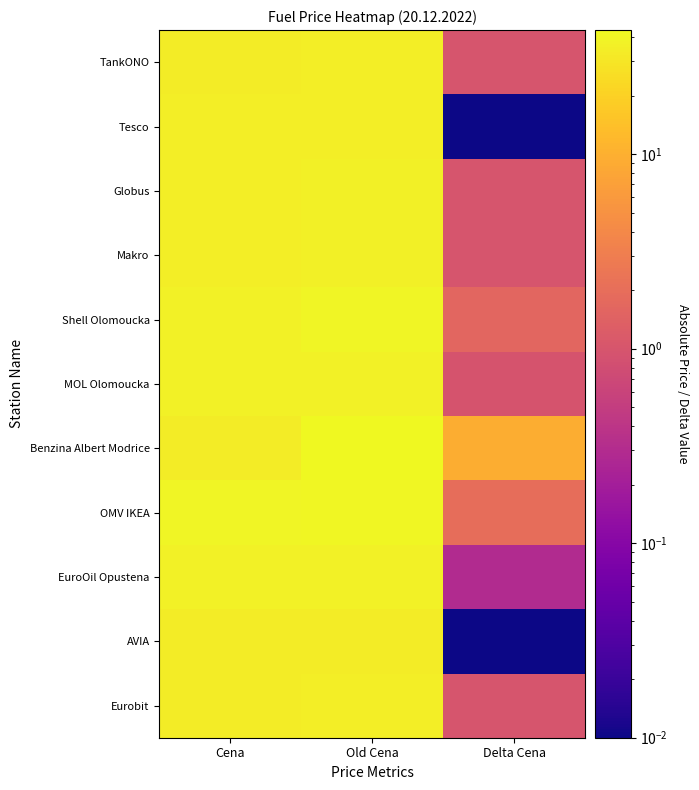

At Delta Cena, list the series in order from smallest to largest.

Tesco, AVIA, EuroOil Opustena, MOL Olomoucka, TankONO, Globus, Makro, Eurobit, Shell Olomoucka, OMV IKEA, Benzina Albert Modrice